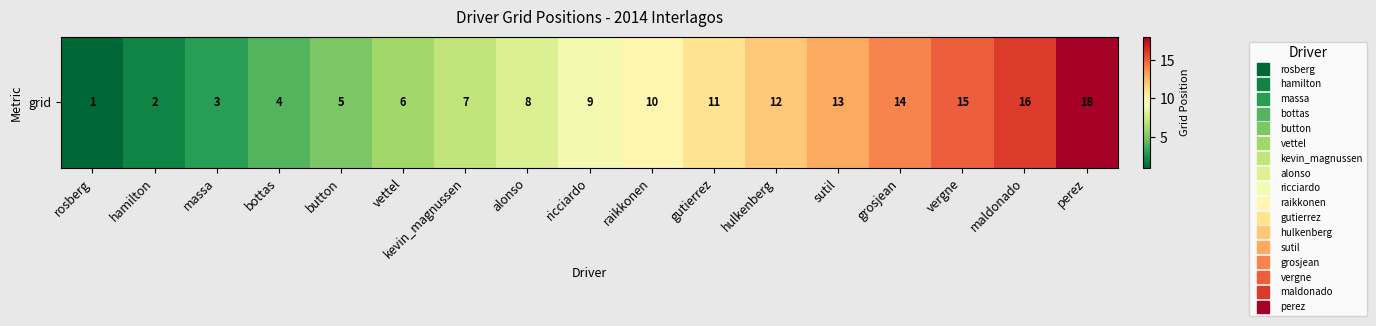

At which label is the value closest to 9?

ricciardo